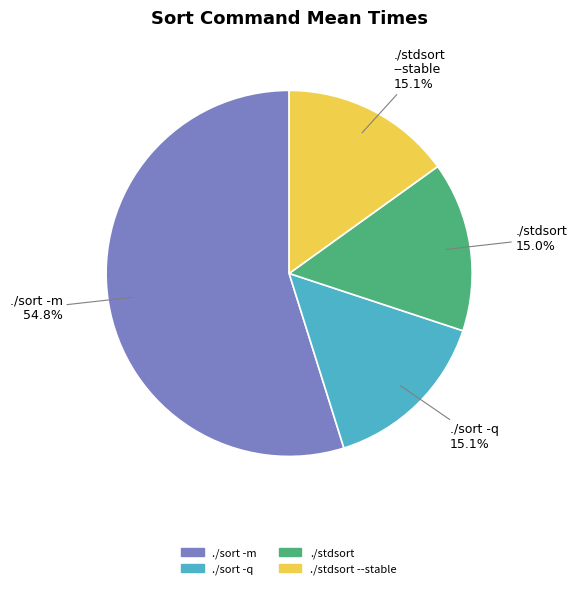

Is there any slice that represents more than half of the pie?

Yes